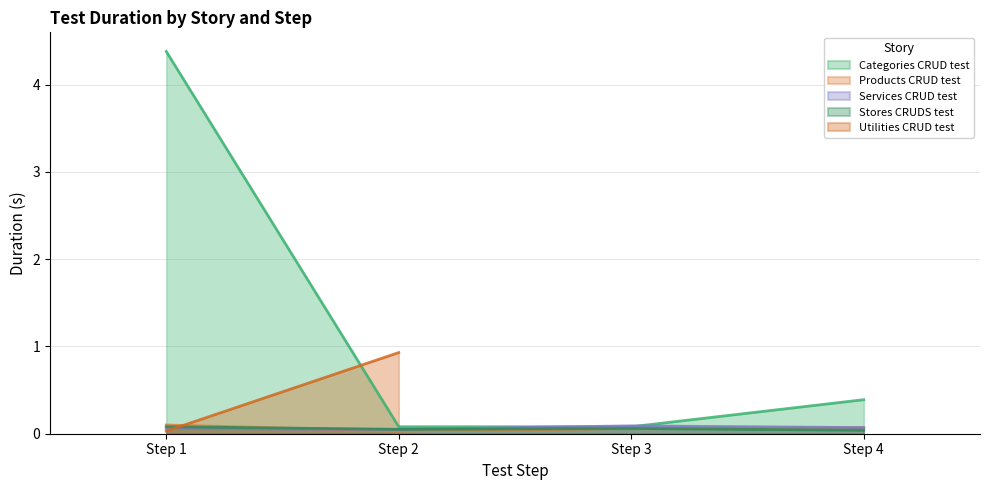

True or false: Categories CRUD test has more than 0 points higher than both neighbors.

False